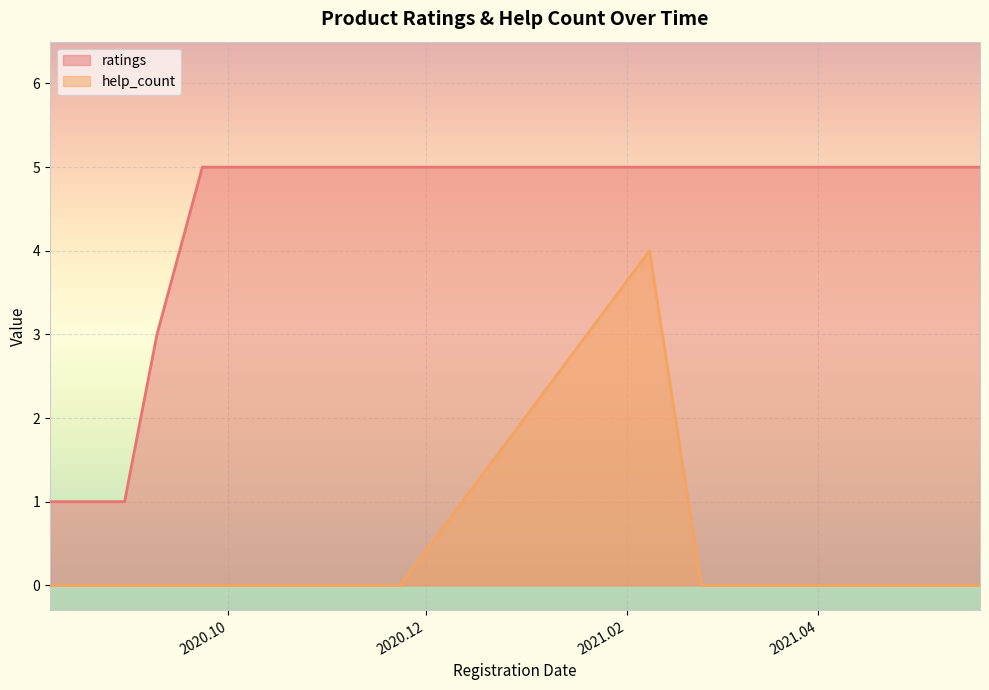

Which label corresponds to the smallest value in the chart?

2020.08.07